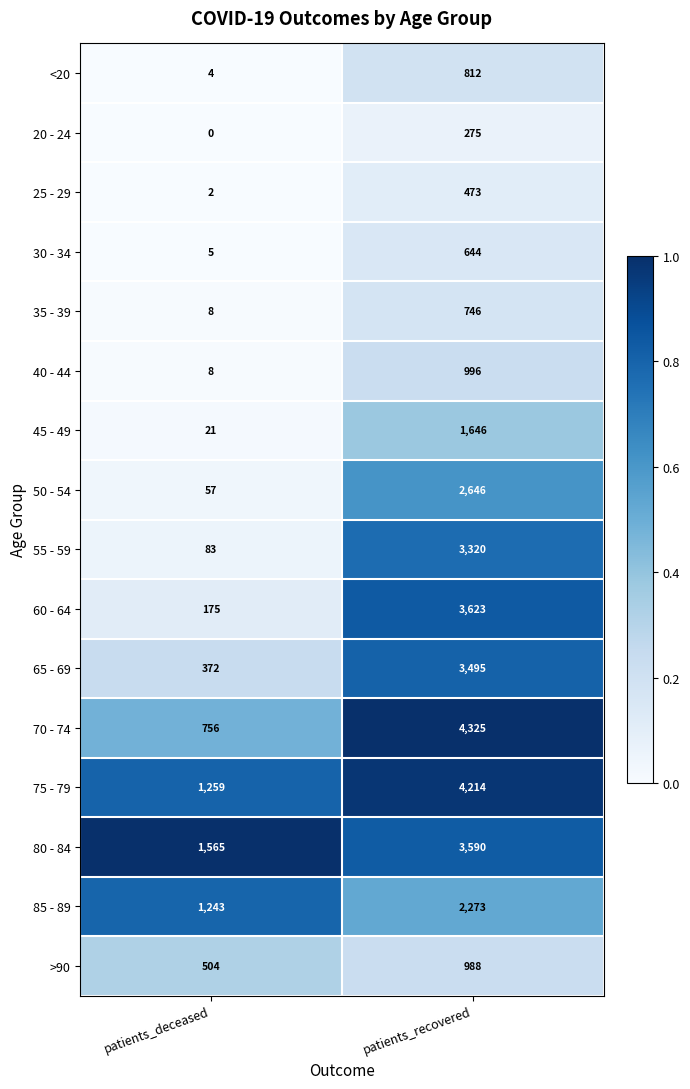

List the series in order of their peak value, lowest first.

20 - 24, 25 - 29, 30 - 34, 35 - 39, <20, >90, 40 - 44, 45 - 49, 85 - 89, 50 - 54, 55 - 59, 65 - 69, 80 - 84, 60 - 64, 75 - 79, 70 - 74